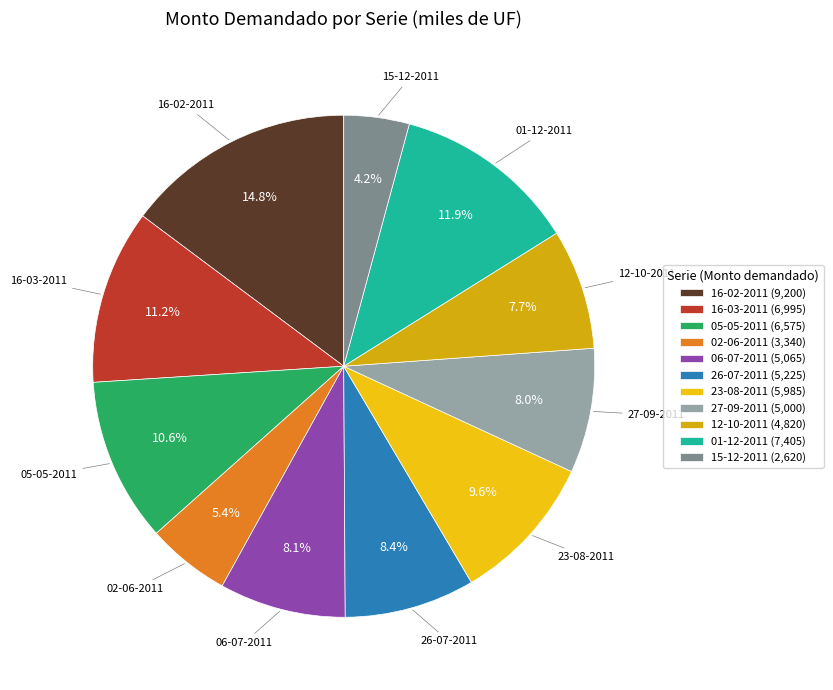

What percentage is the 12-10-2011 slice, to the nearest percent?

8%